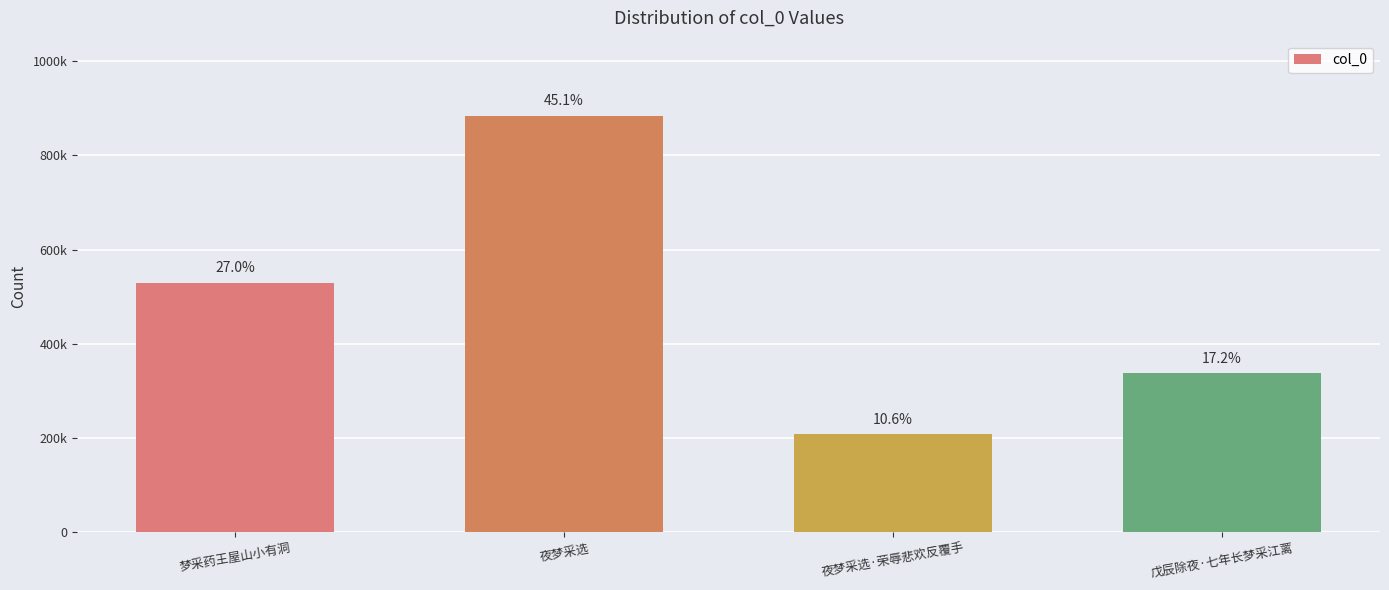

At which label is the value closest to 546497?

梦采药王屋山小有洞